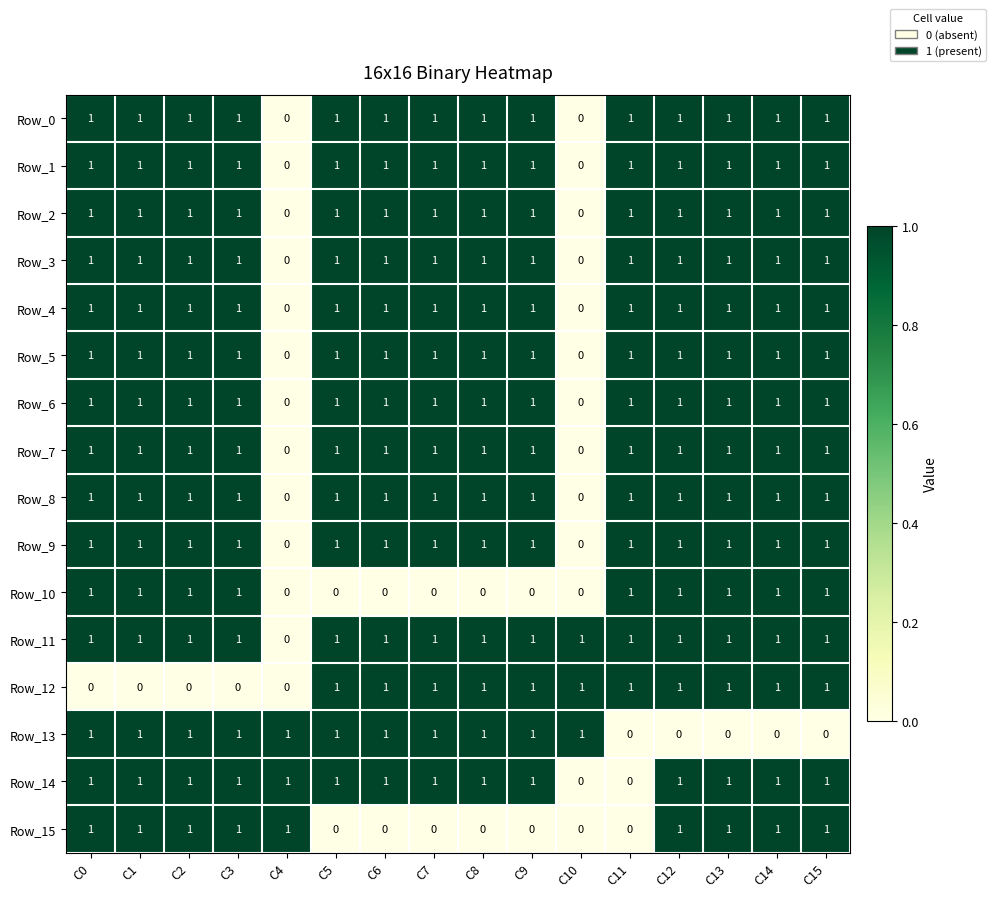

Is it true that Row_0 equals 1 at C14?

True